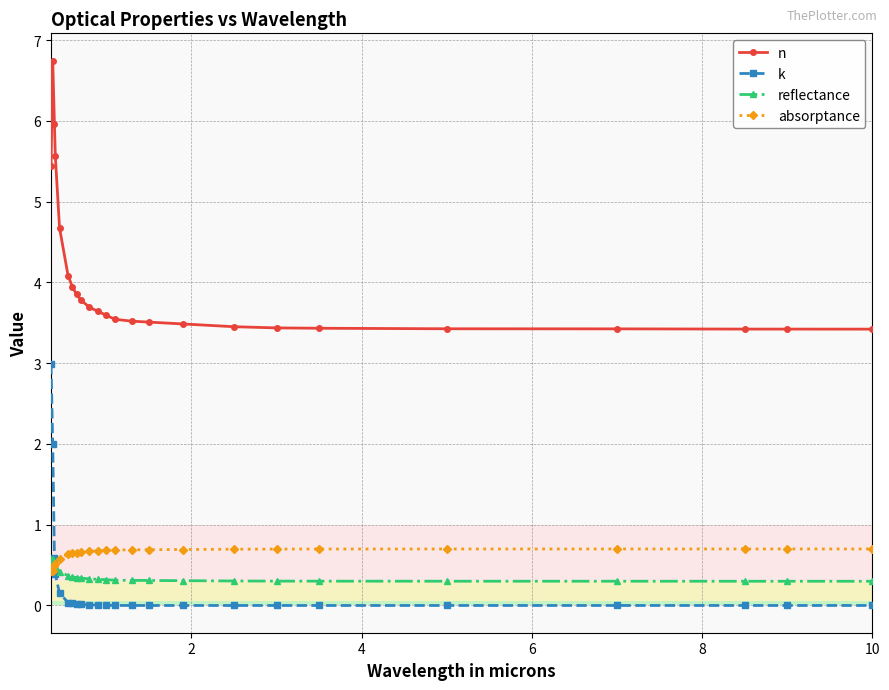

At how many categories does at least one series exceed 5?

4